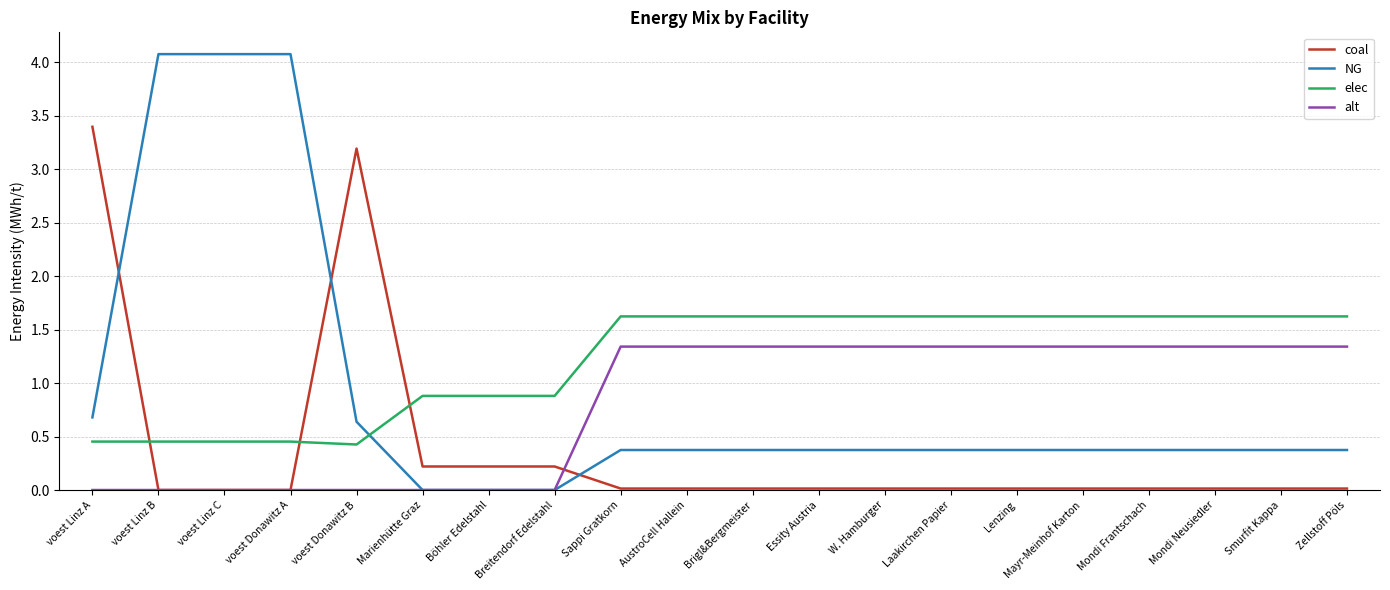

What value does the elec series have at Böhler Edelstahl?

0.9